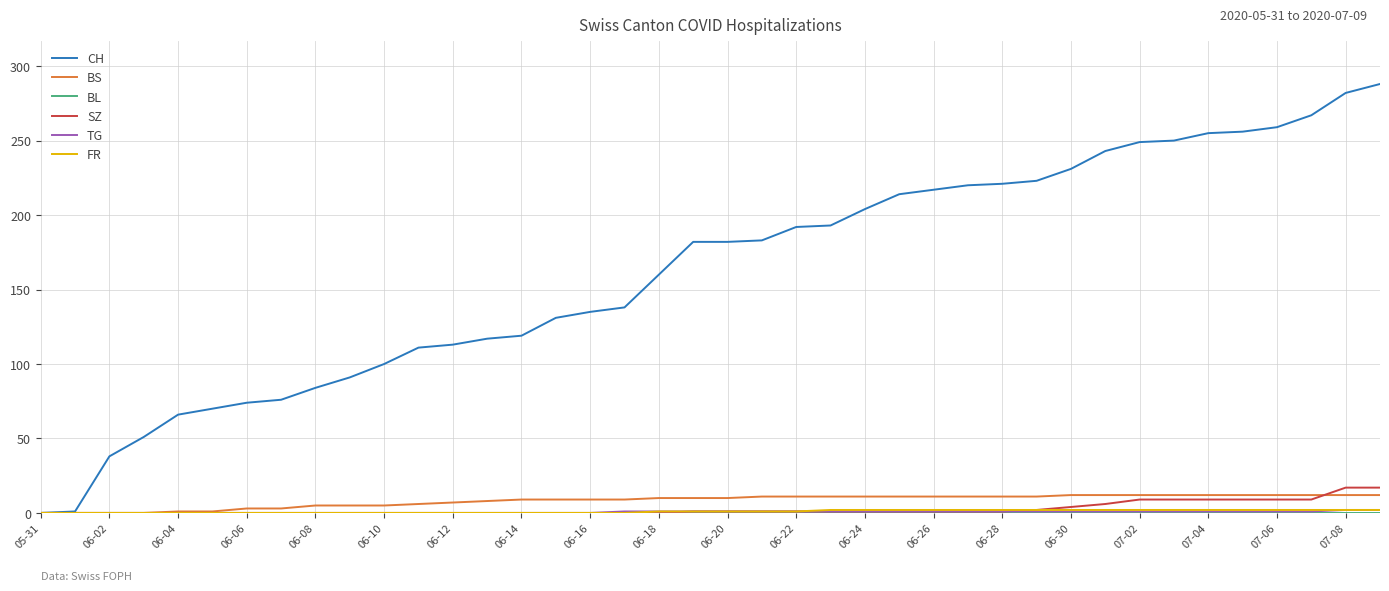

Which series has the largest range (max minus min)?

CH